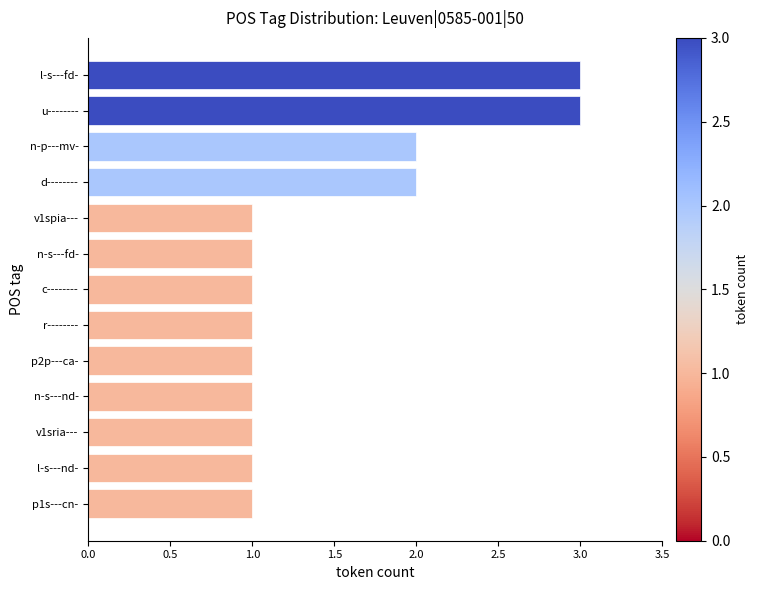

Reading top to bottom, what are all the values shown in this chart?

3	3	2	2	1	1	1	1	1	1	1	1	1